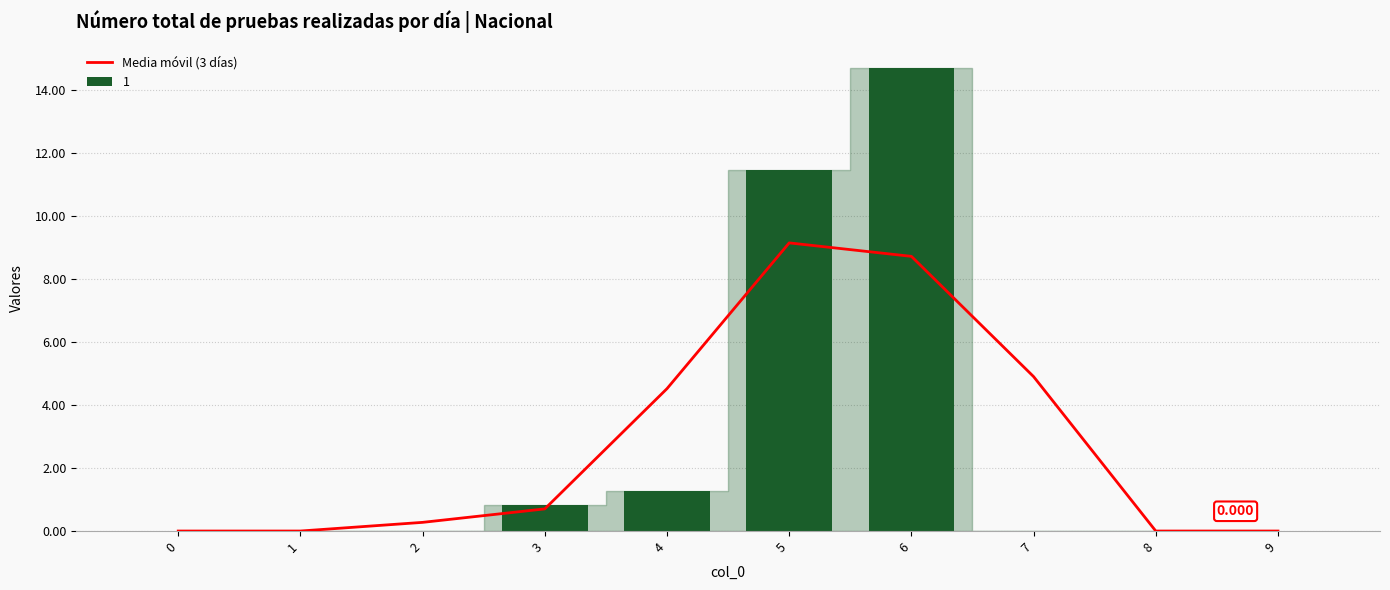

Reading left to right, transcribe all the data shown in this chart.

0.0	0.0	0.3	0.7	4.5	9.1	8.7	4.9	0.0	0.0